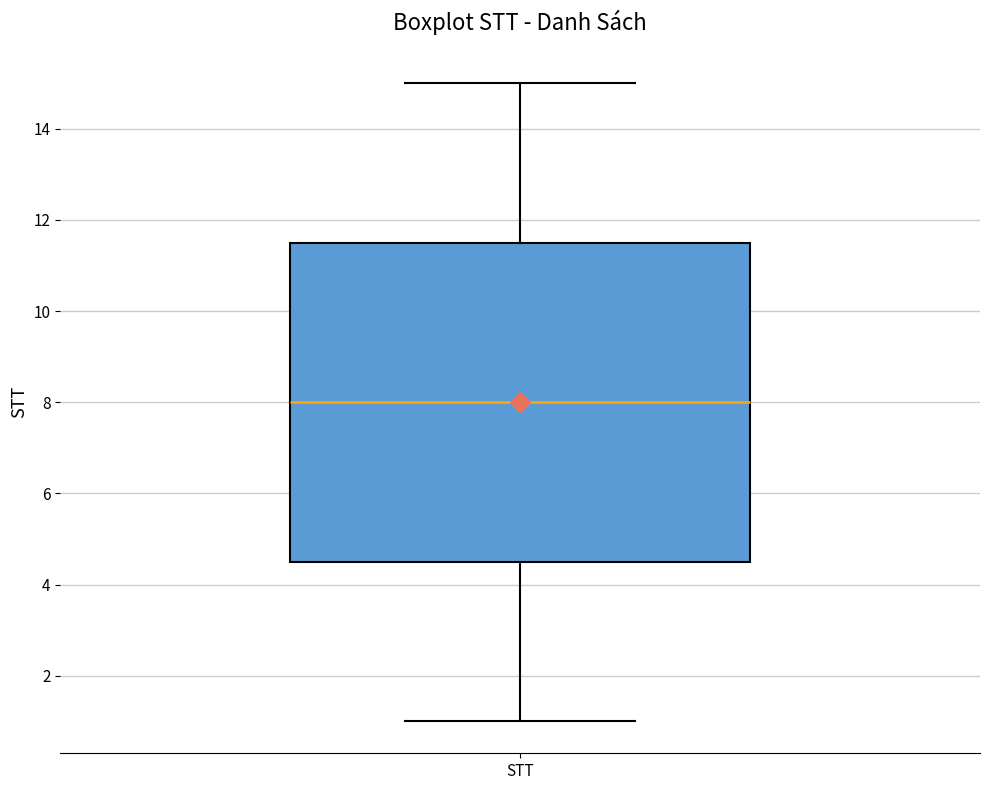

Read this box plot against the y-axis: the position of the median line, the range covered by the box, and the ends of both whiskers. The values are not printed on the chart, so give them approximately, as read against the axis.

median 8.0, box 4.6 to 11.6, whiskers 1.0 to 15.0